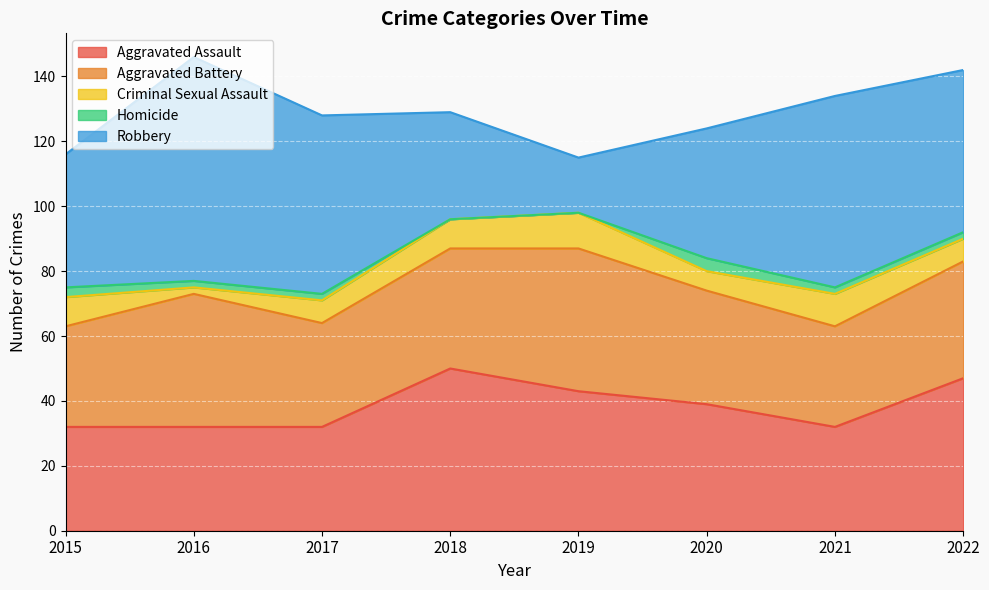

Reading right to left, transcribe all the data shown in this chart.

Aggravated Assault: 2022=47	2021=32	2020=39	2019=43	2018=50	2017=32	2016=32	2015=32
Aggravated Battery: 2022=36	2021=31	2020=35	2019=44	2018=37	2017=32	2016=41	2015=31
Criminal Sexual Assault: 2022=7	2021=10	2020=6	2019=11	2018=9	2017=7	2016=2	2015=9
Homicide: 2022=2	2021=2	2020=4	2019=0	2018=0	2017=2	2016=2	2015=3
Robbery: 2022=50	2021=59	2020=40	2019=17	2018=33	2017=55	2016=69	2015=41